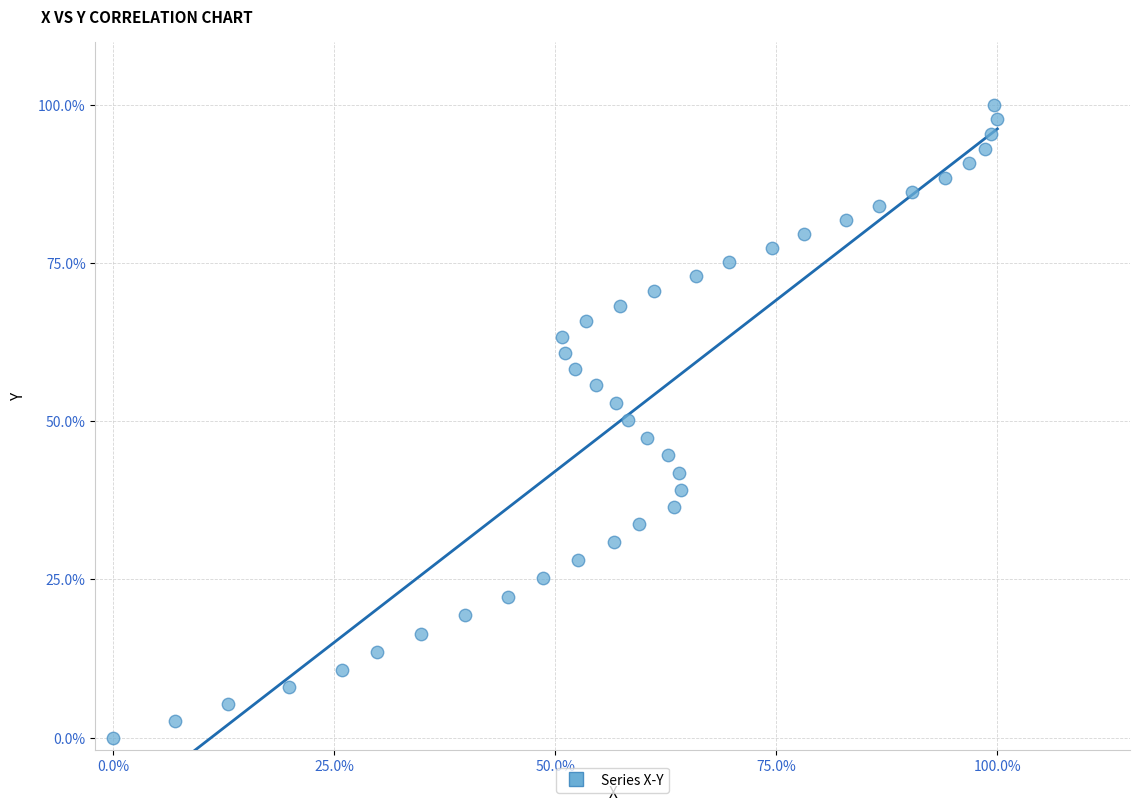

What is the range of Y values (max minus min)?

100.0